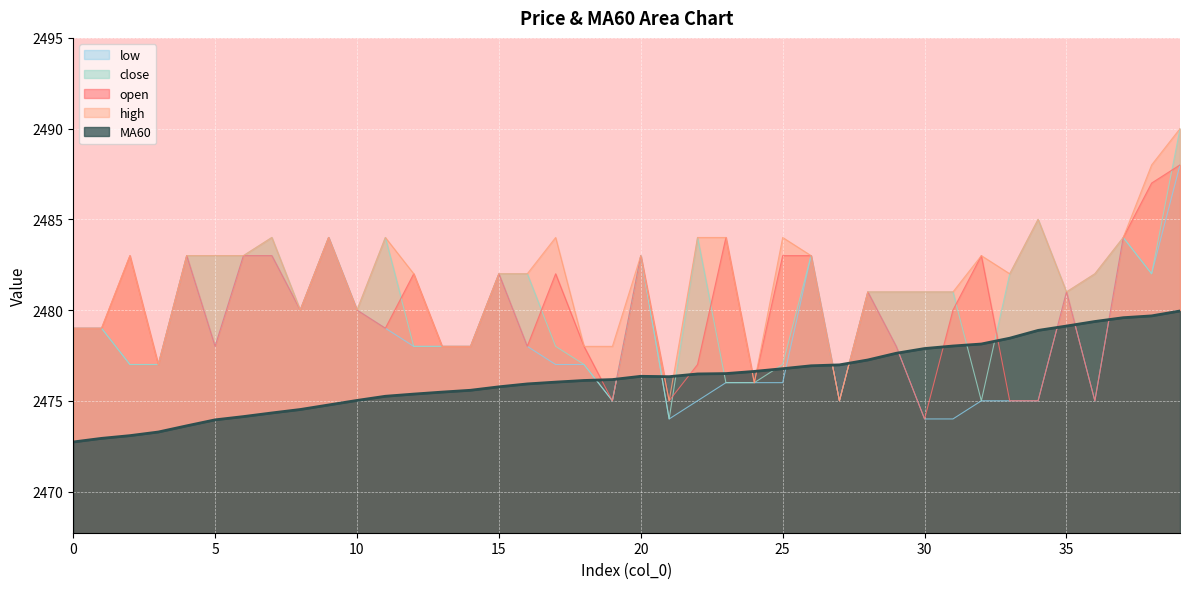

How many interior local peaks does the open series have?

11